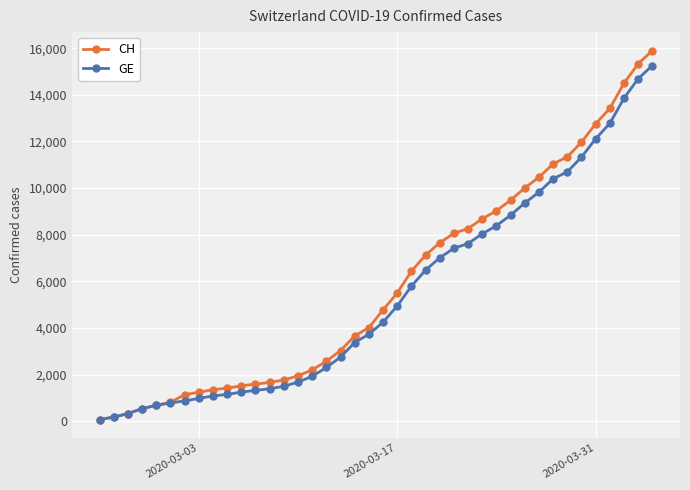

Which series has the largest range (max minus min)?

CH